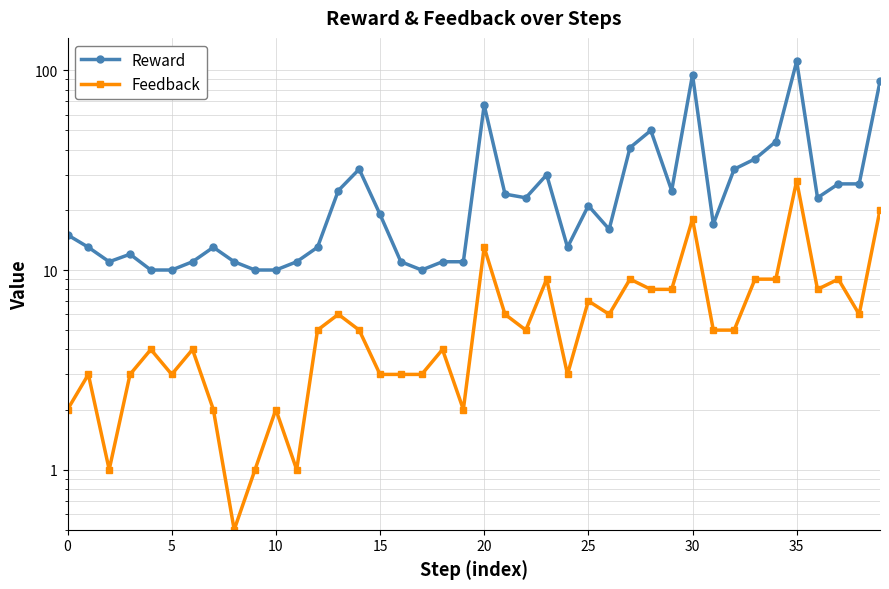

How many lines are shown in the chart?

2